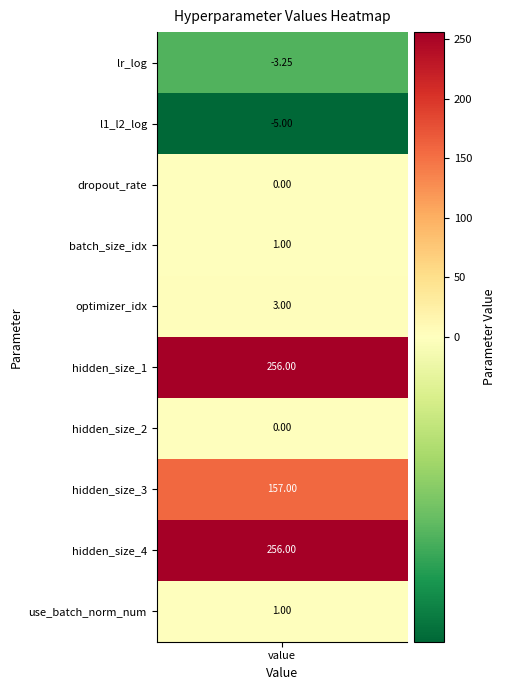

Where is the data nearest to the value 125?

7